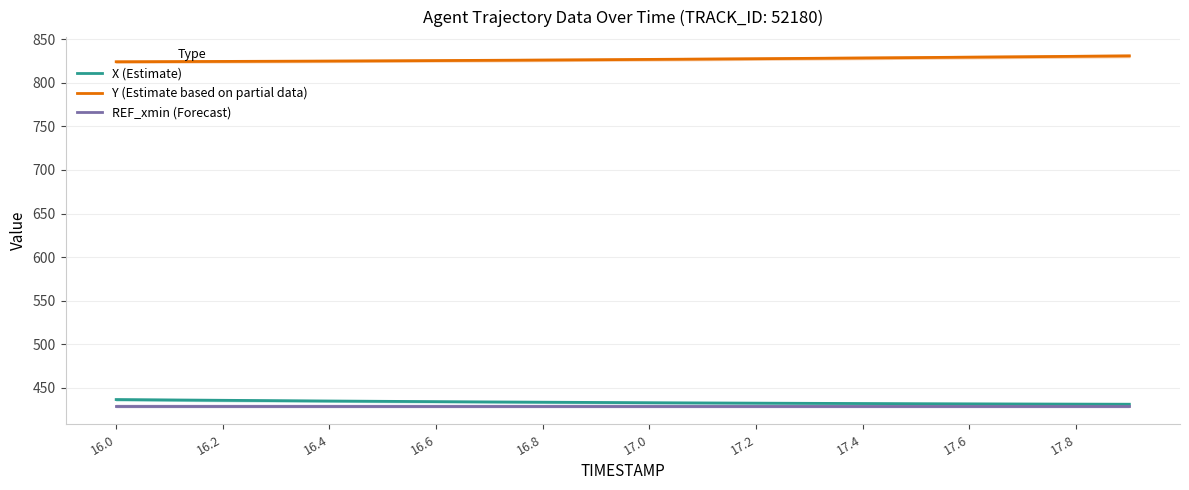

What is the smallest value displayed?

429.6